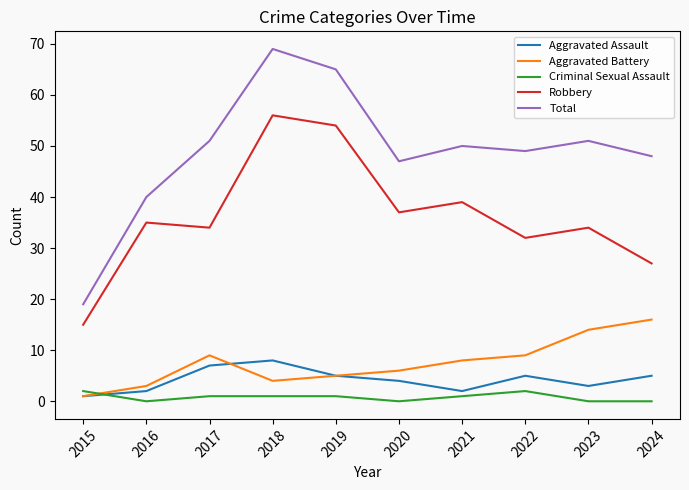

At which label does Aggravated Assault reach its peak?

2018